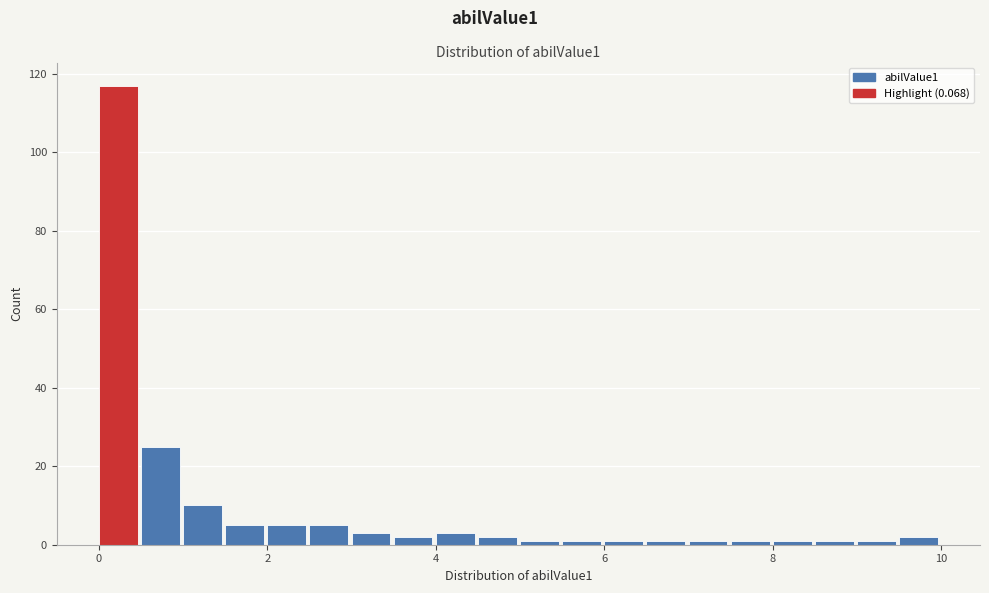

Read against the x-axis, roughly where is the centre of the tallest bar?

0.2